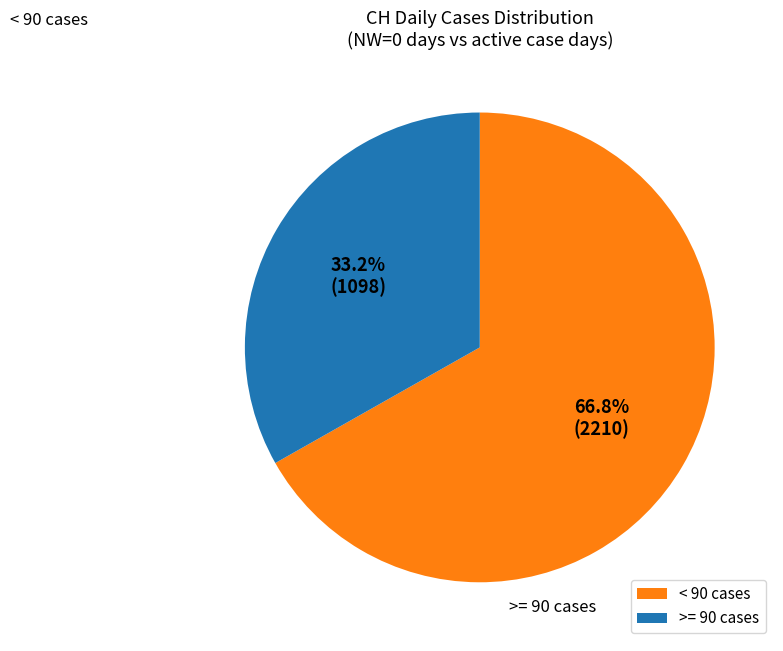

Is the sum of < 90 cases and >= 90 cases greater than half?

Yes